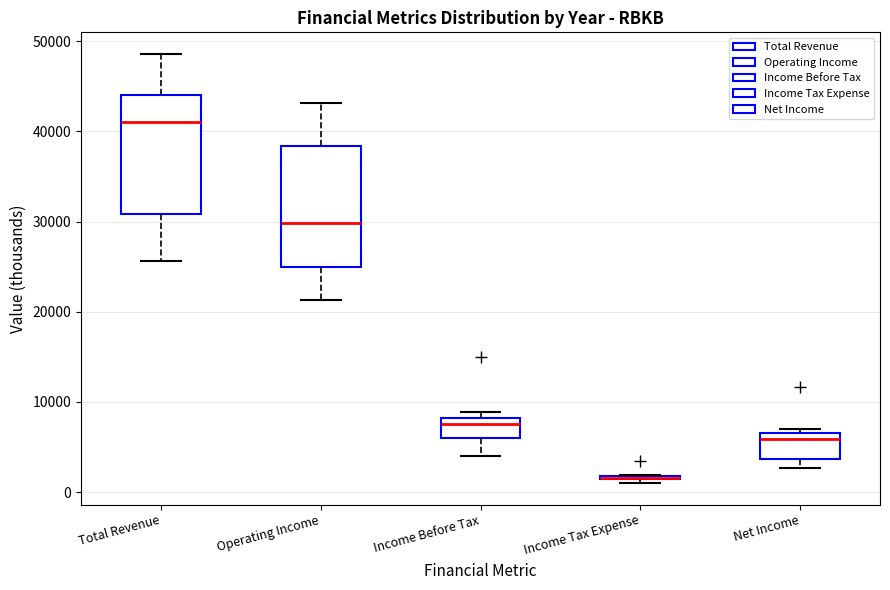

Where is the upper edge of the box for Total Revenue on the y-axis? The values are not printed on the chart, so give them approximately, as read against the axis.

44000